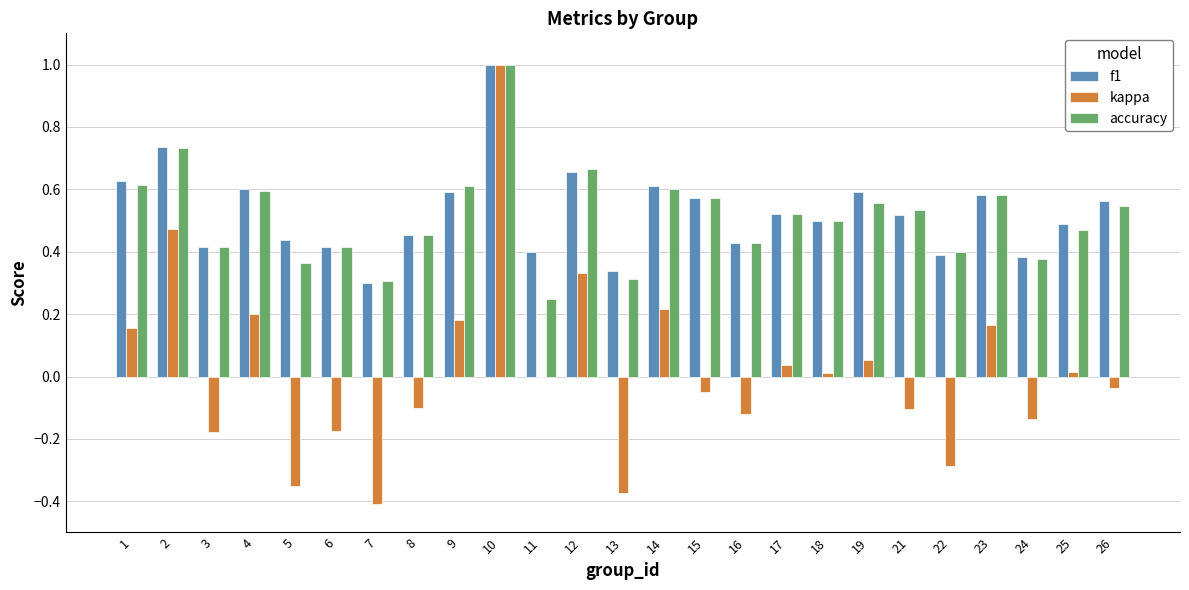

Which series has the widest spread of values?

kappa